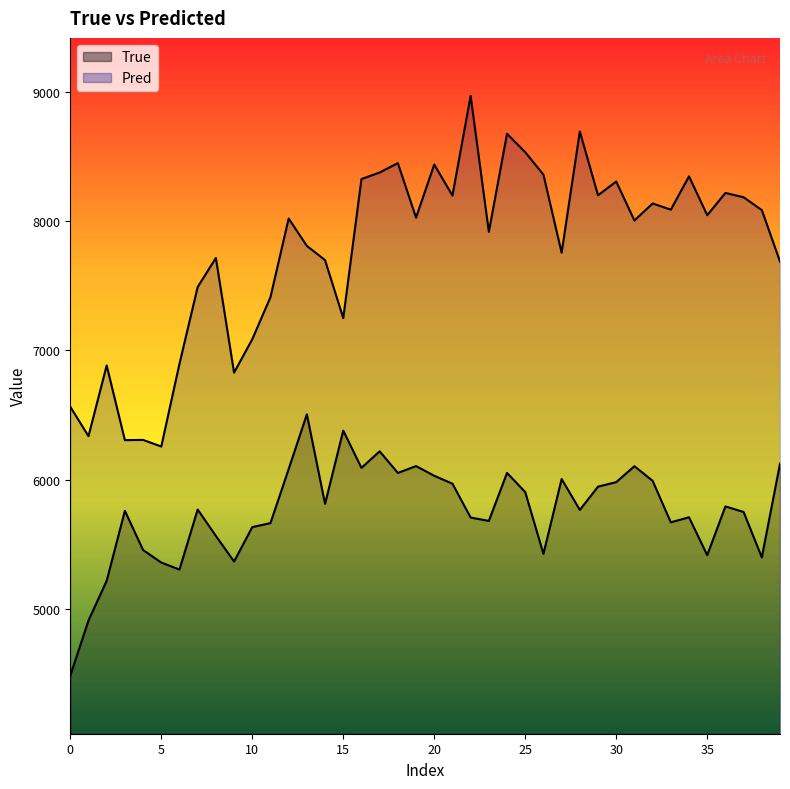

What is the sum of the Pred values at 10 and 35?

15130.5